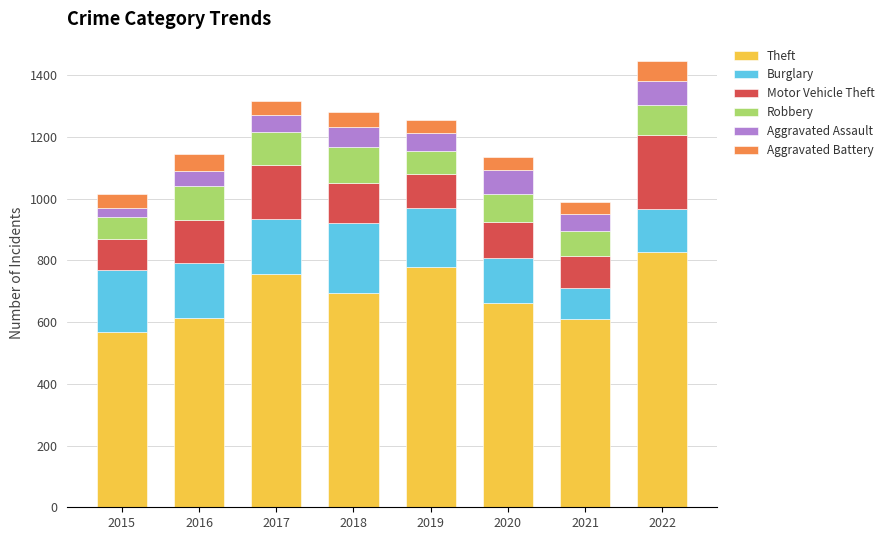

Does the chart contain any negative values?

No